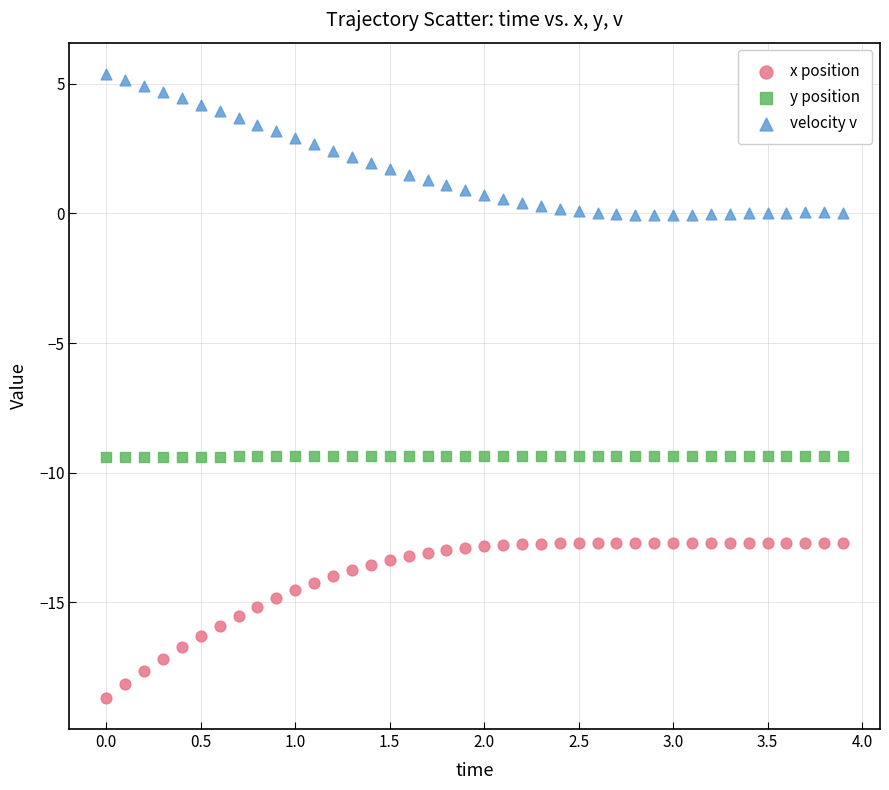

Across all data points, what is the range of Y values (max minus min)?

24.1